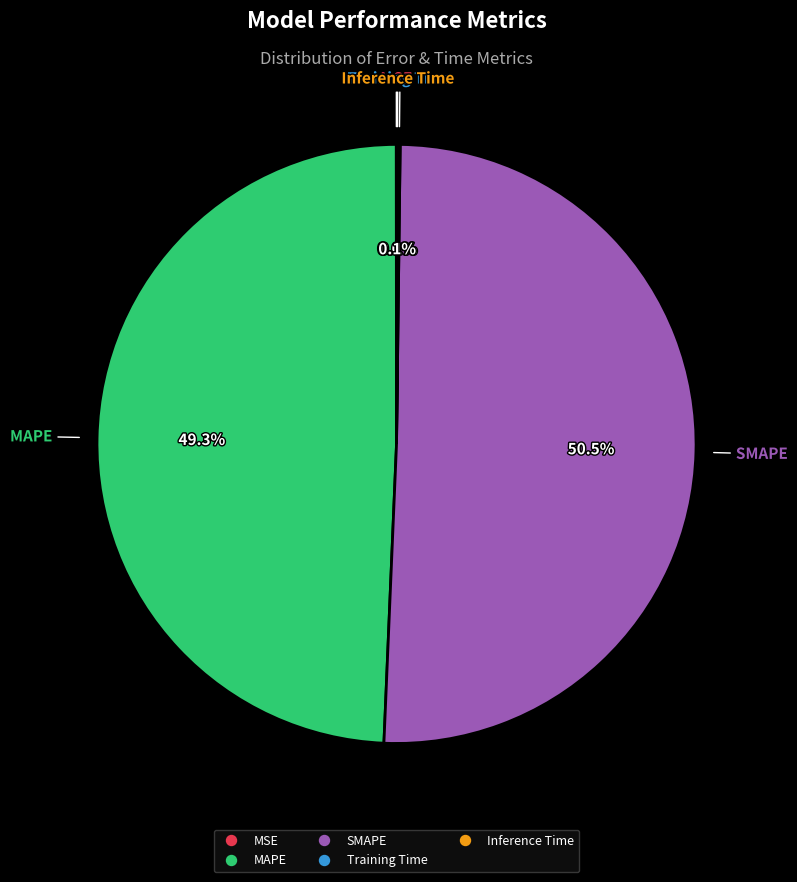

Does MAPE represent more than half of the total?

No